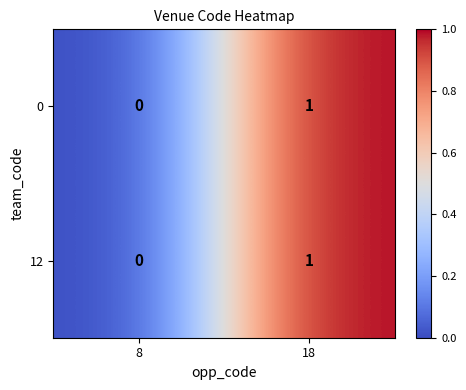

What is the greatest value displayed?

1